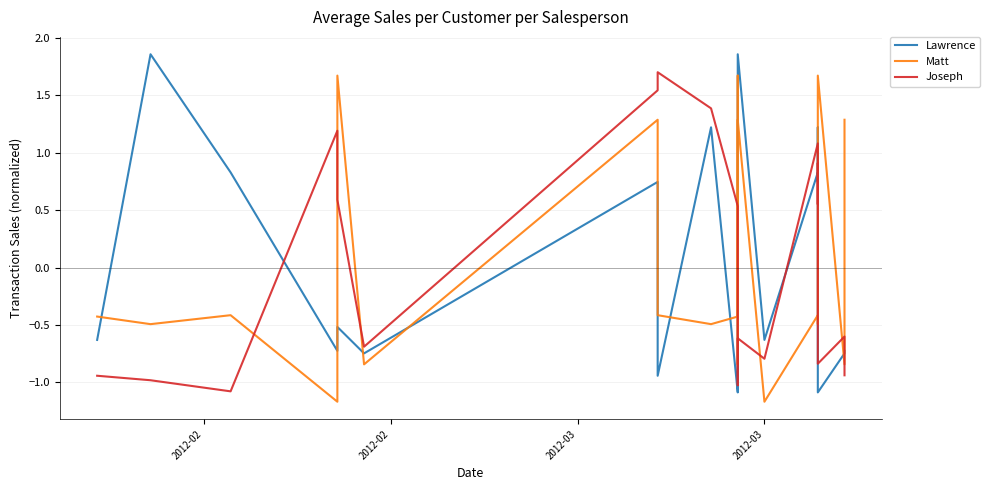

Does the chart have visible grid lines?

Yes